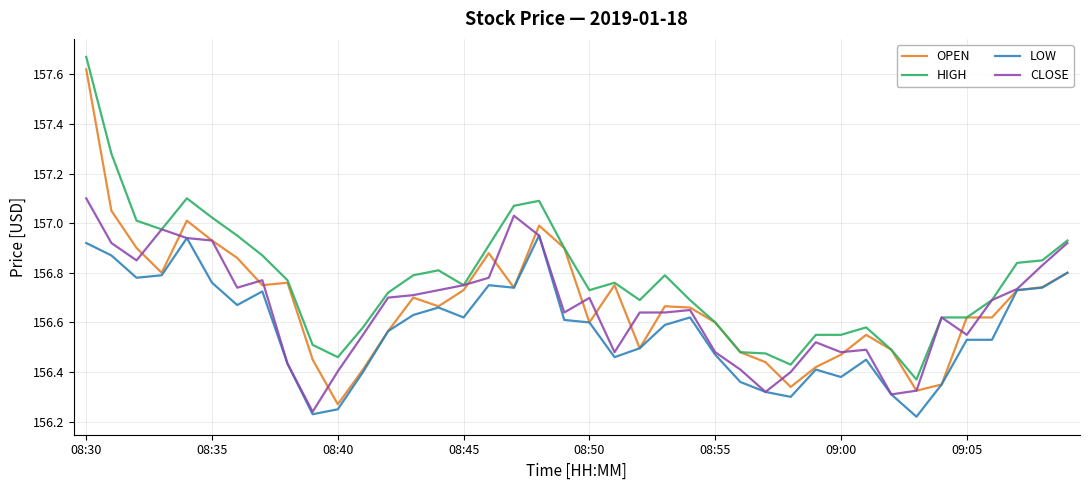

True or false: LOW and HIGH cross at least once.

False